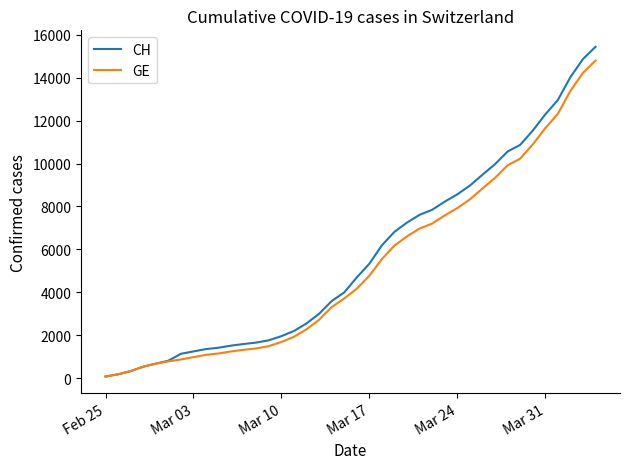

List the series in order of their peak value, lowest first.

GE, CH